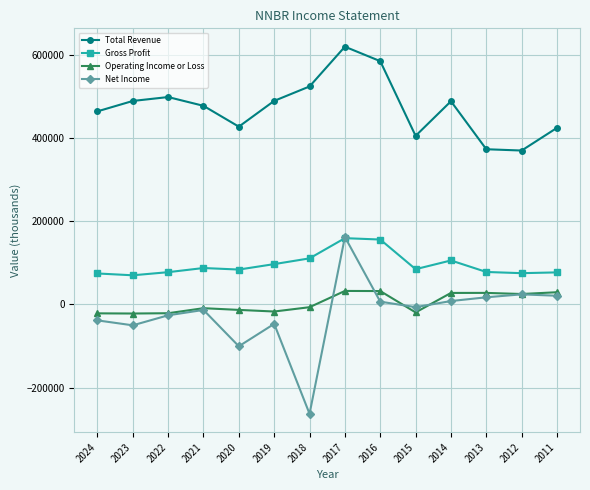

At which label does Net Income first exceed -6500?

2017